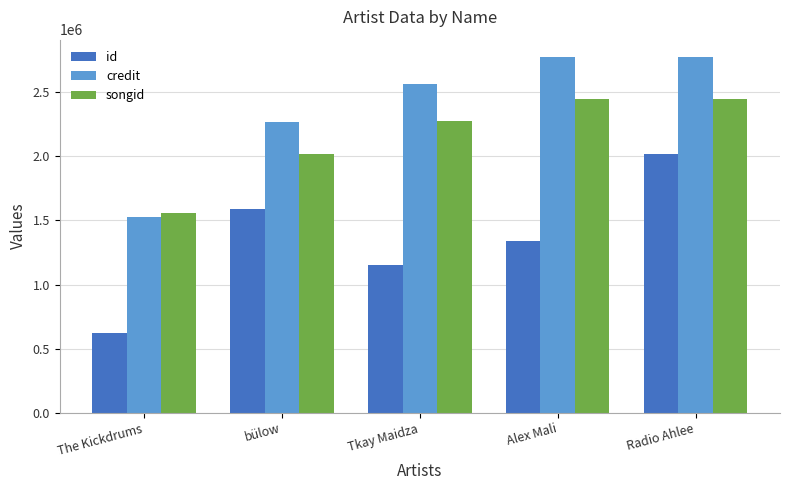

Which series has the largest total across all categories?

credit